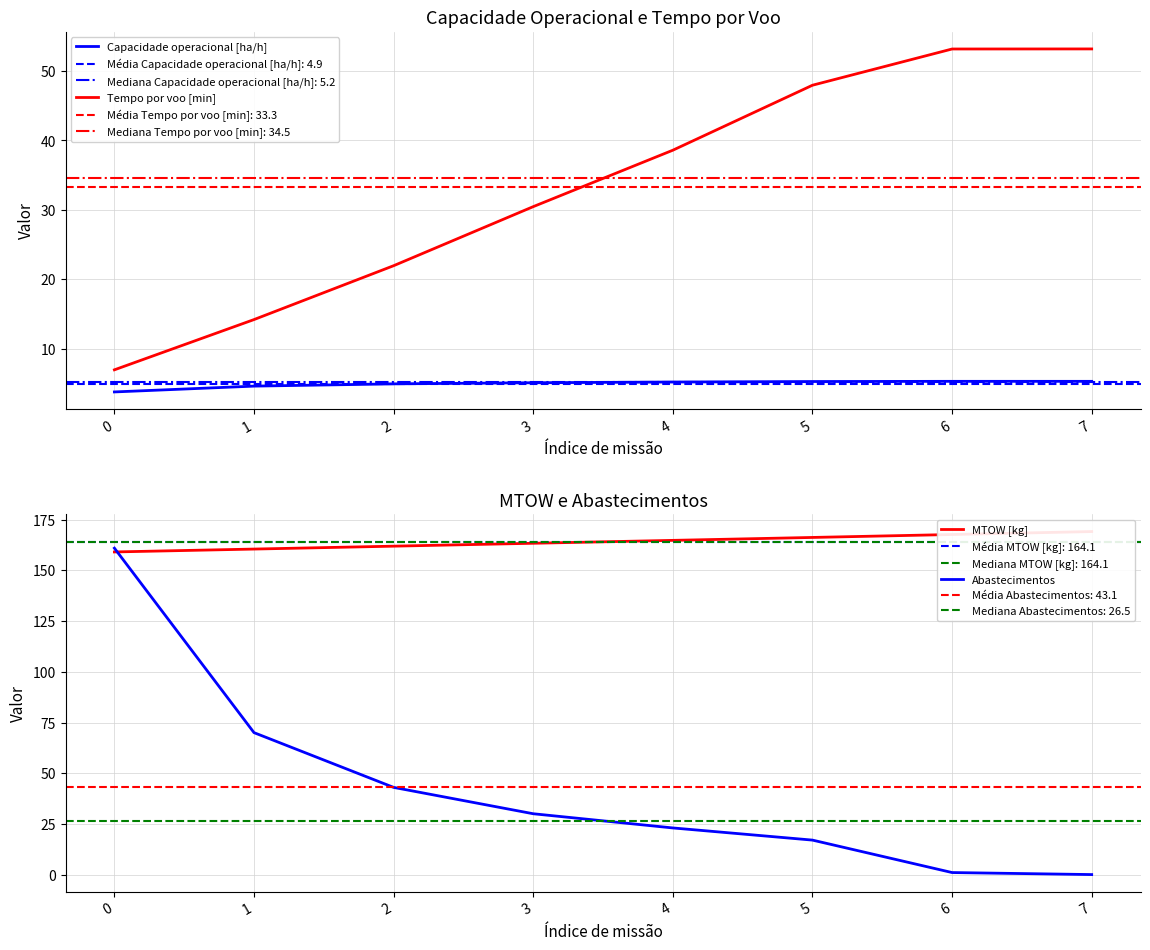

What is the sum of the Abastecimentos values at 0 and 7?

161